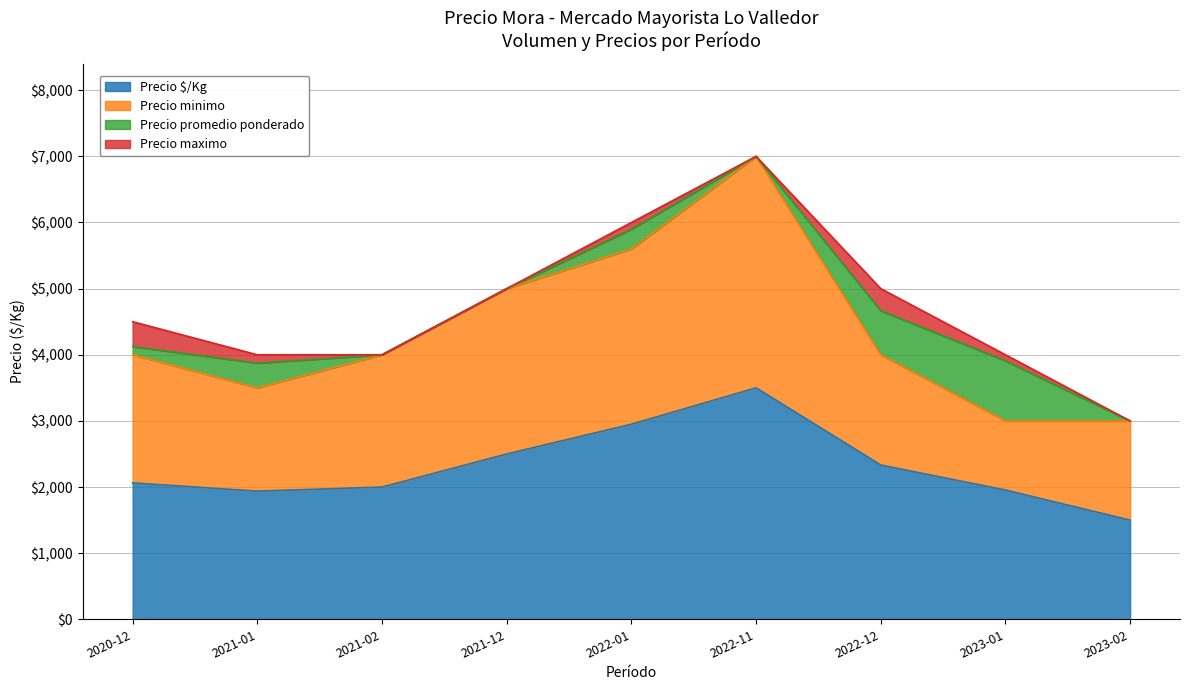

What is the sum of the Precio minimo values at 2021-01 and 2021-02?

7500